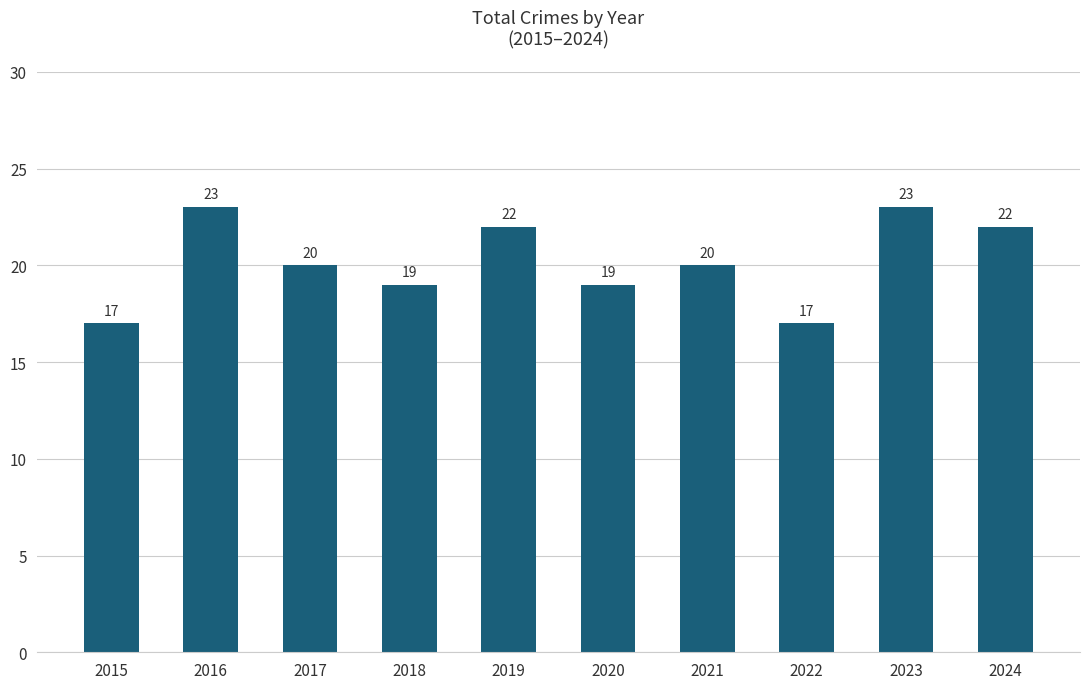

Reading right to left, list all the values displayed in this chart.

2024=22	2023=23	2022=17	2021=20	2020=19	2019=22	2018=19	2017=20	2016=23	2015=17